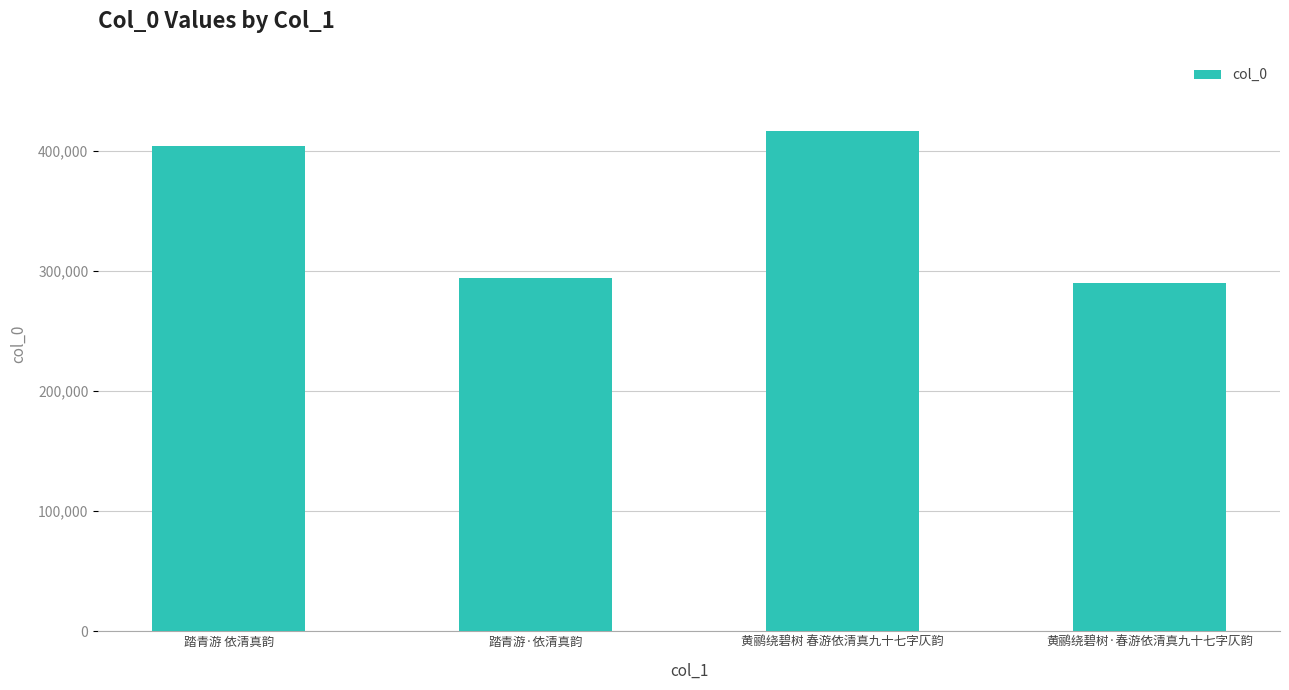

Reading left to right, transcribe all the data shown in this chart.

403838	293963	416738	290232